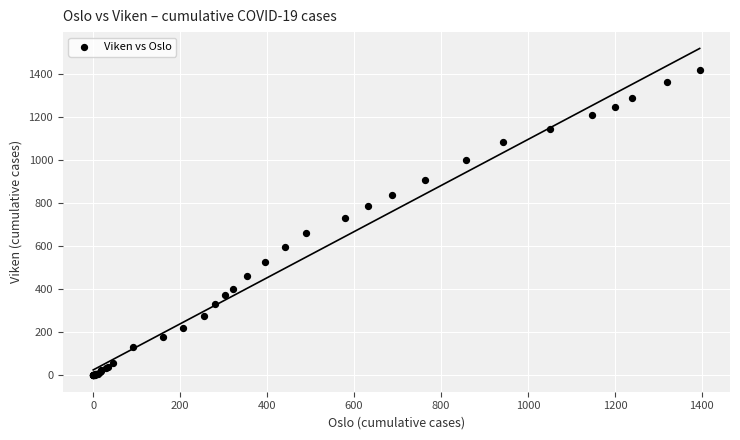

What Y value in the scatter plot is closest to 709?

732